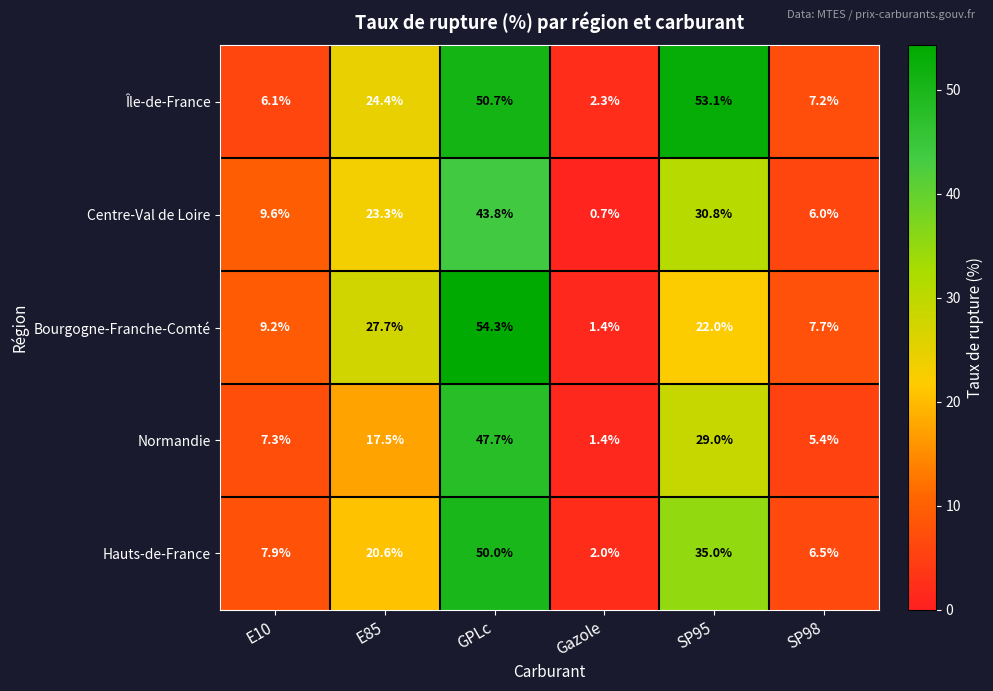

At how many categories does at least one series exceed 50?

2